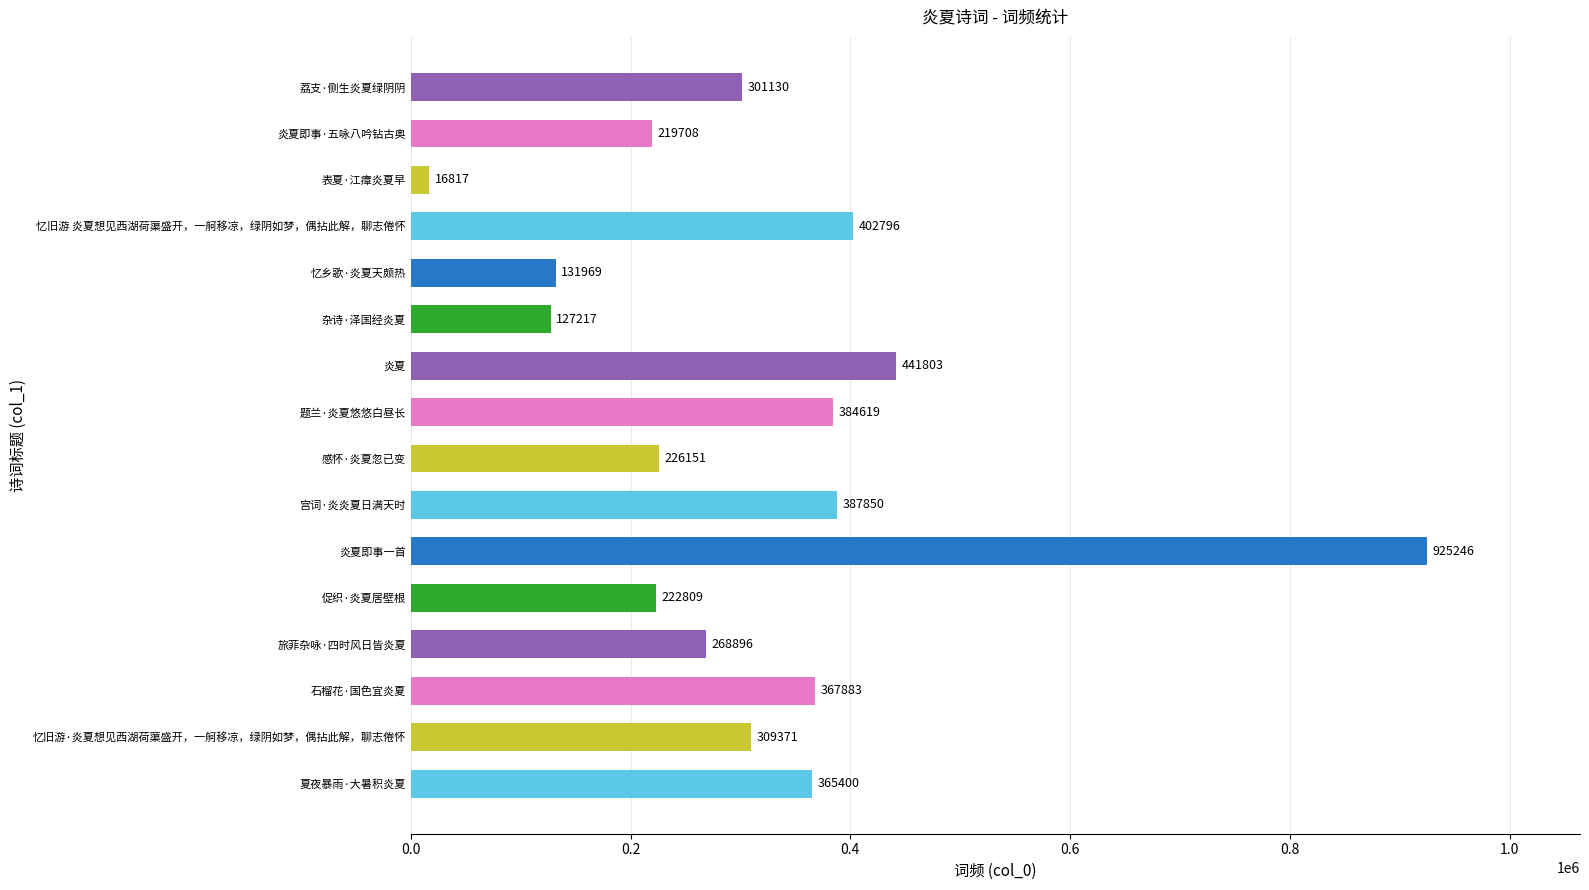

What is the ratio of the value at 炎夏即事一首 to the value at 杂诗·泽国经炎夏?

7.3